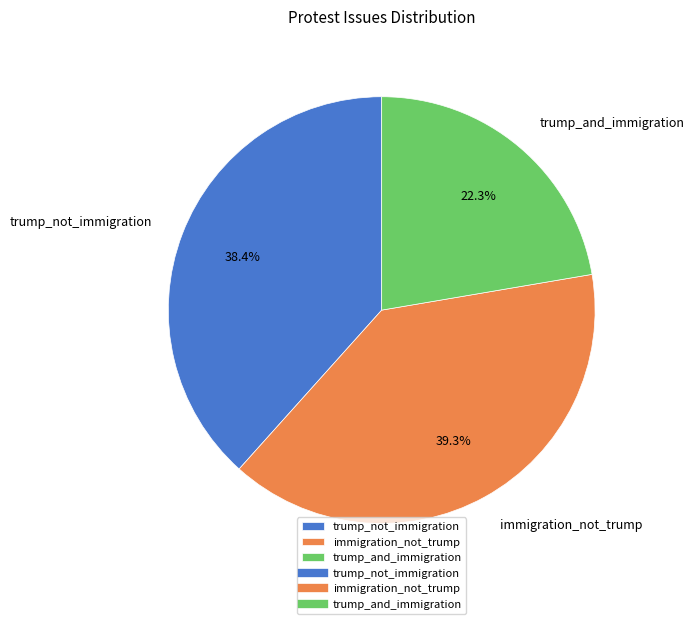

True or false: trump_and_immigration accounts for 35% of the total.

False